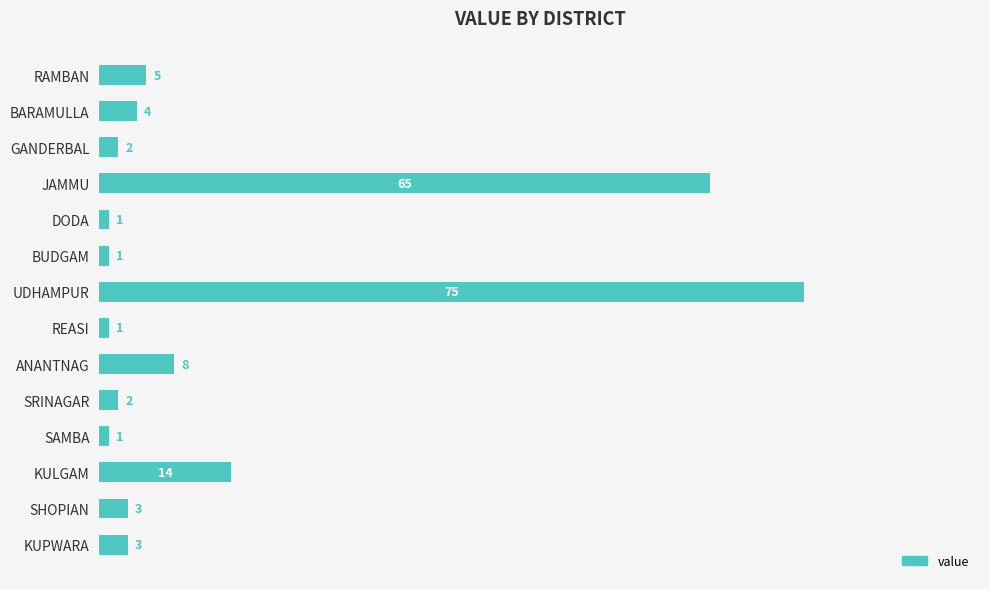

What is the difference between the maximum and minimum values?

74